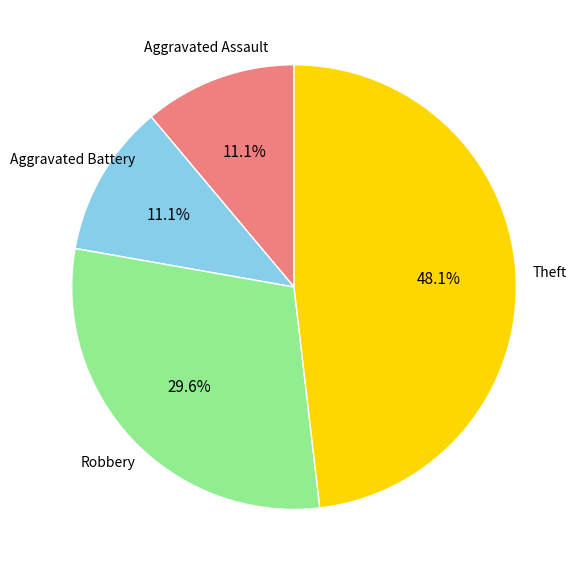

Is there any slice that represents more than half of the pie?

No